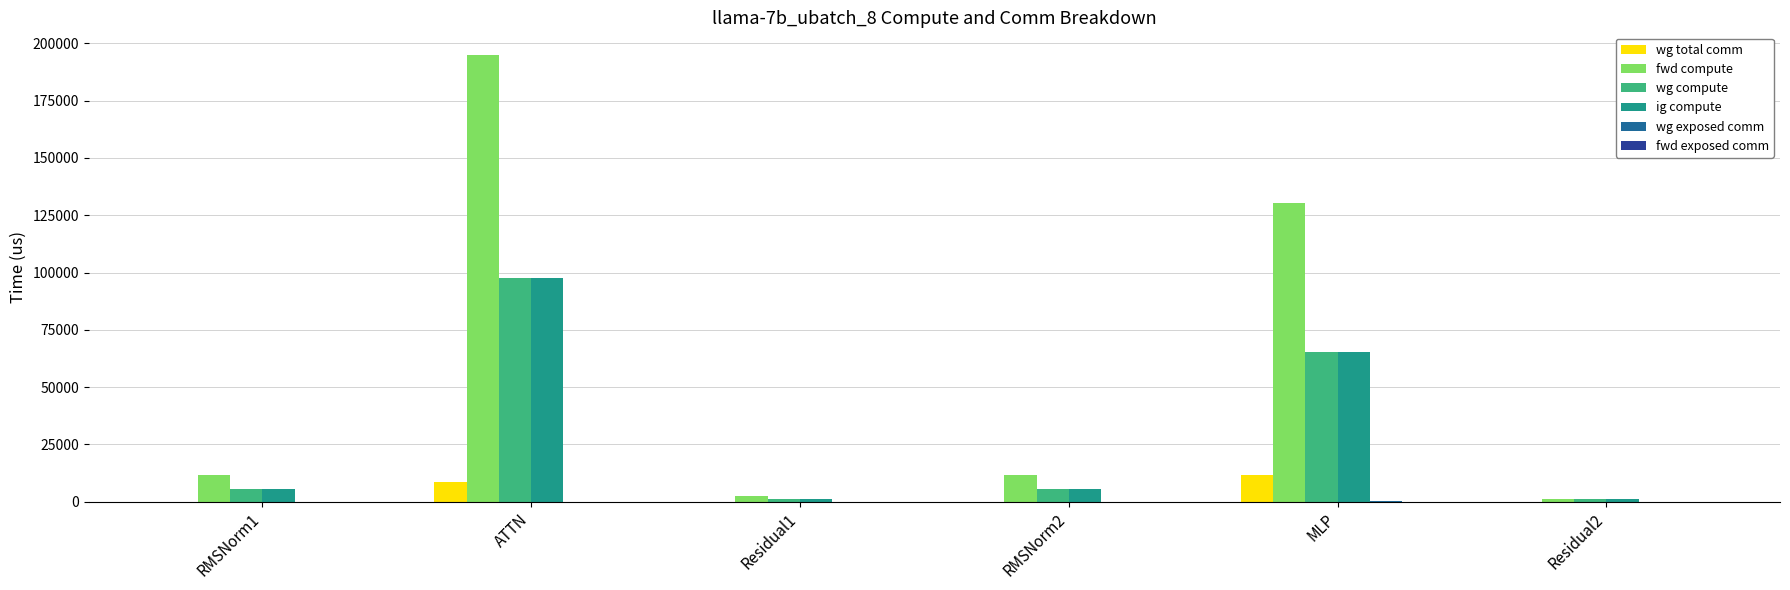

What is the greatest value displayed?

195016.2